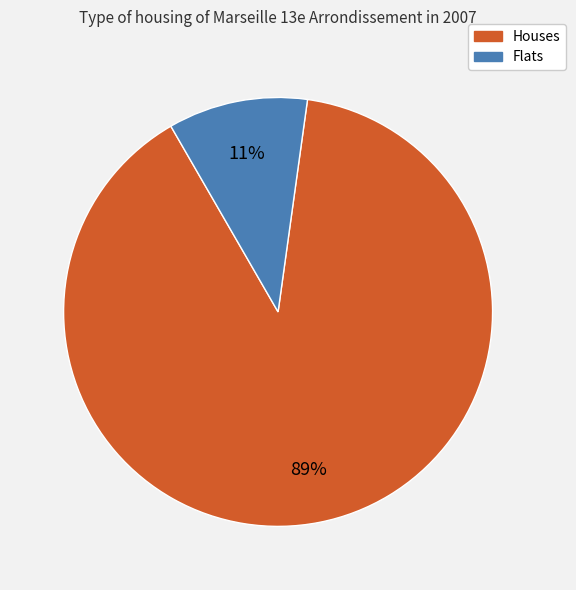

To the nearest percent, what is the average slice percentage?

50%